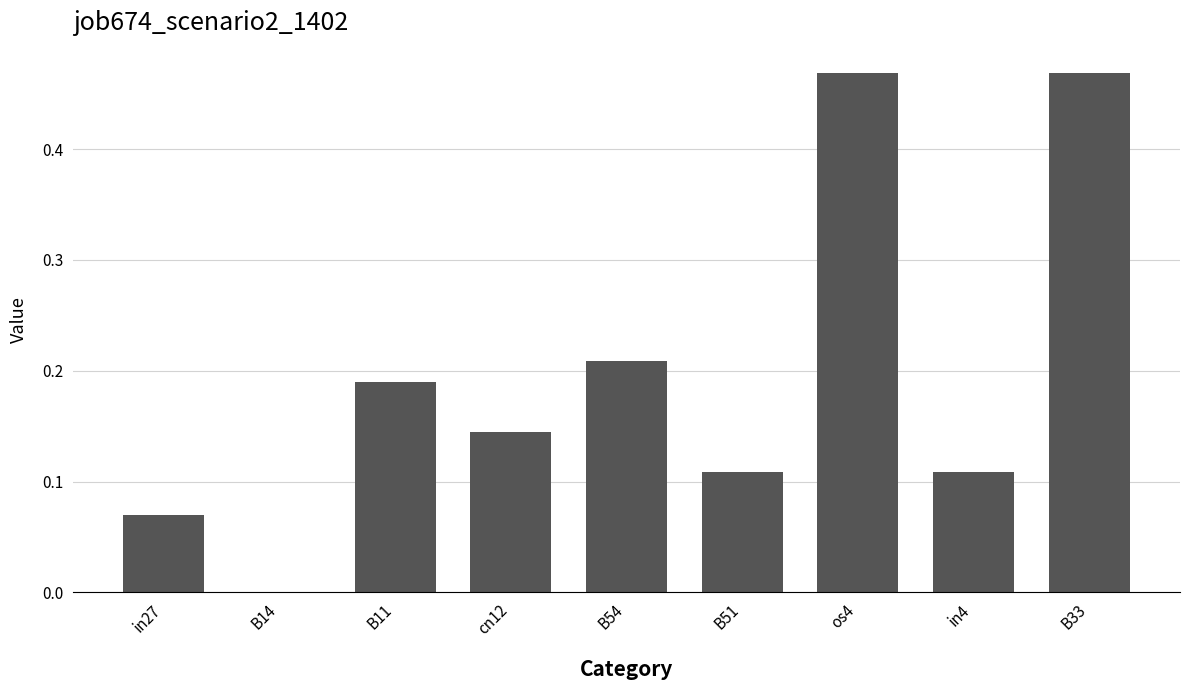

What is the sum of all values?

1.8